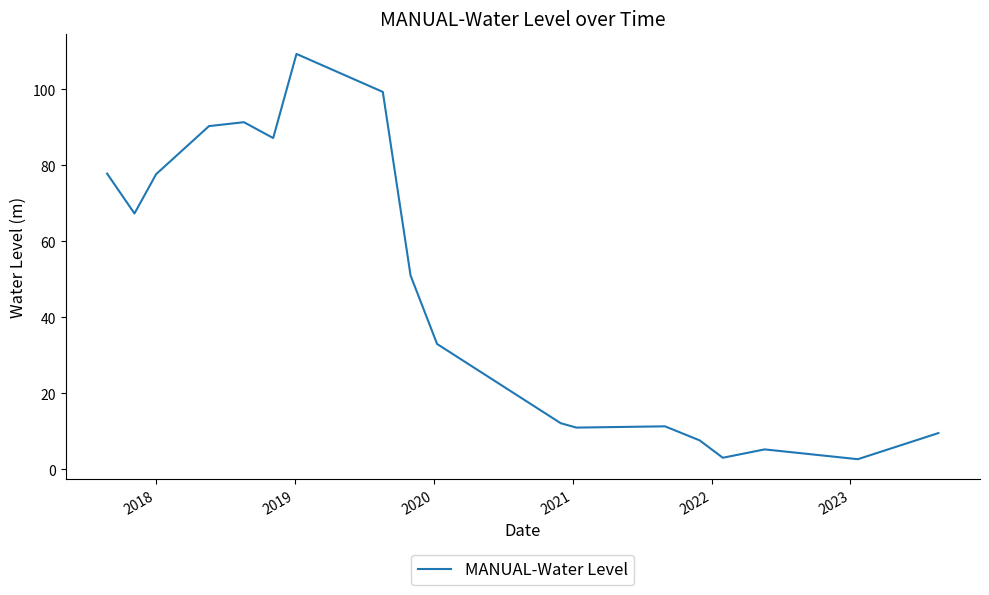

What is the difference between the maximum and minimum values?

106.7